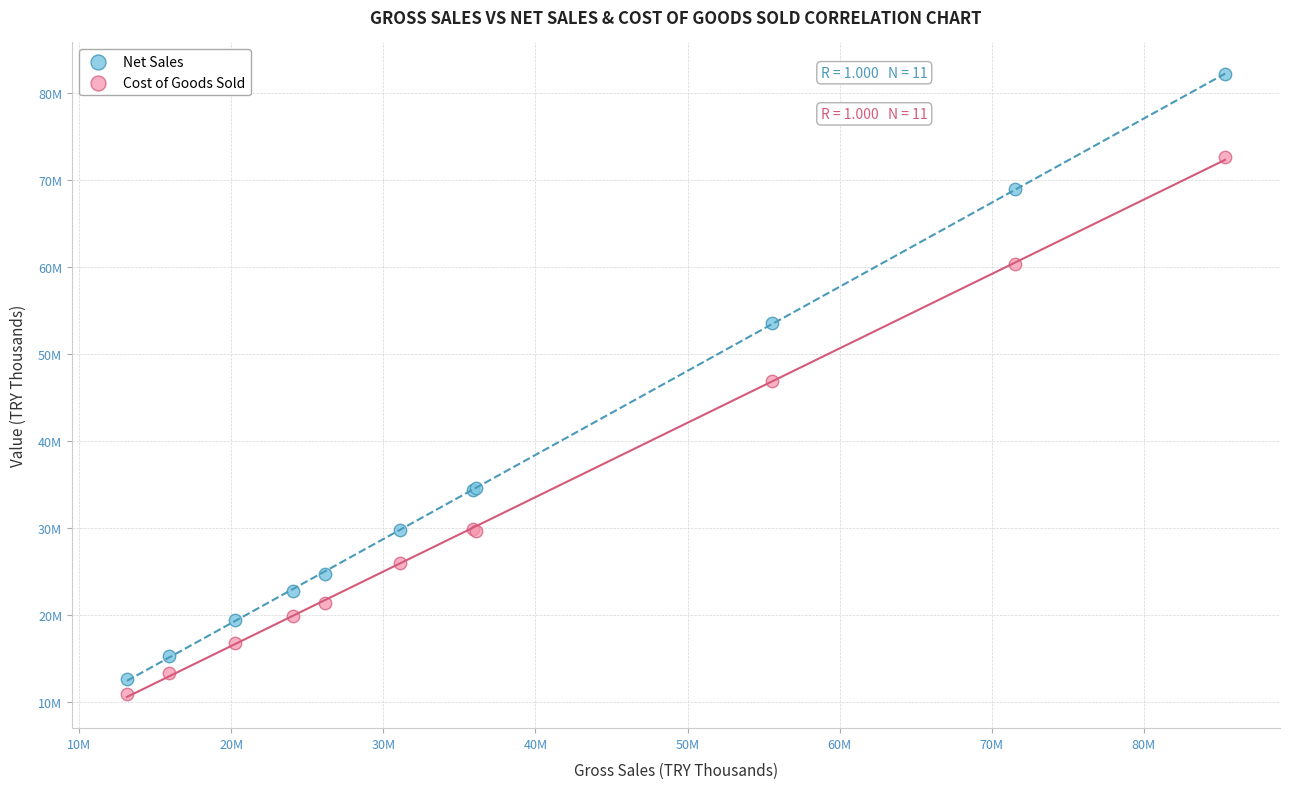

Which series contains the highest Y value?

Net Sales